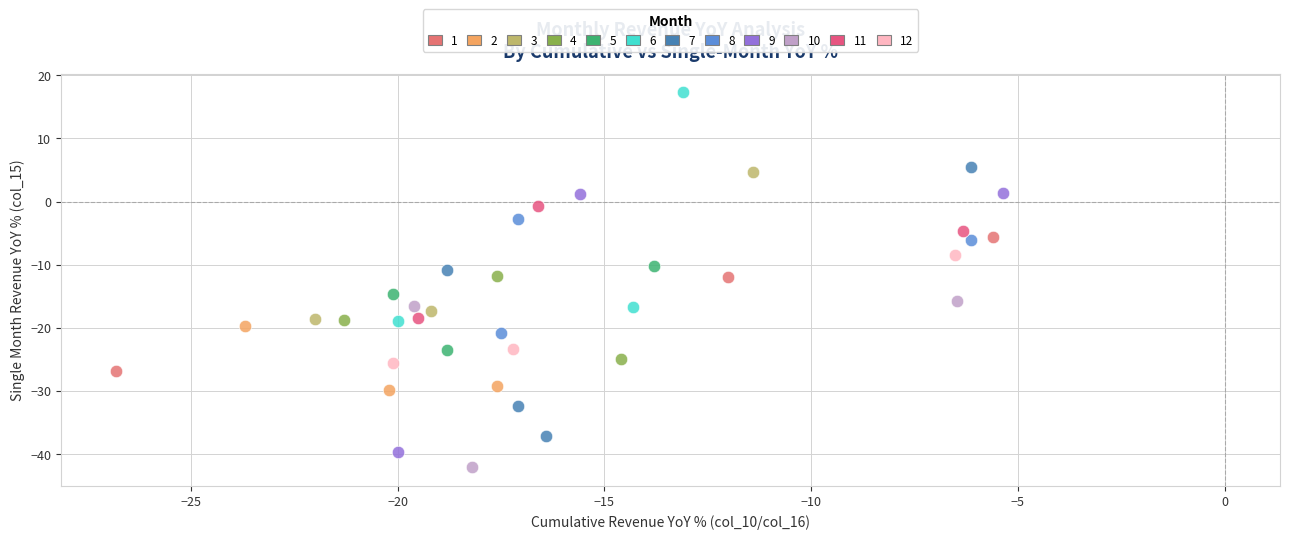

What are all the series names shown in the legend?

1, 2, 3, 4, 5, 6, 7, 8, 9, 10, 11, 12